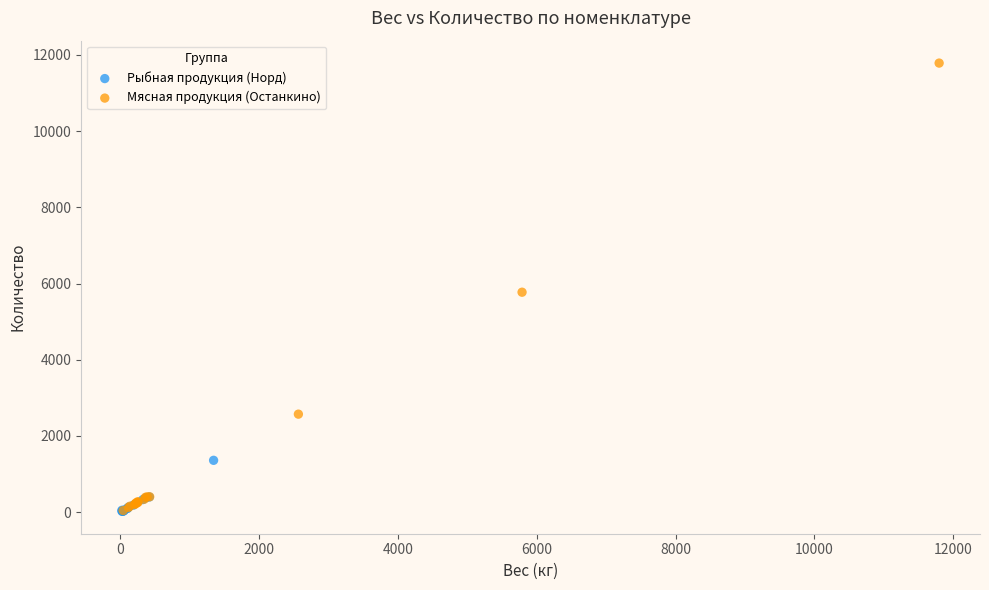

What are all the series names shown in the legend?

Рыбная продукция (Норд), Мясная продукция (Останкино)